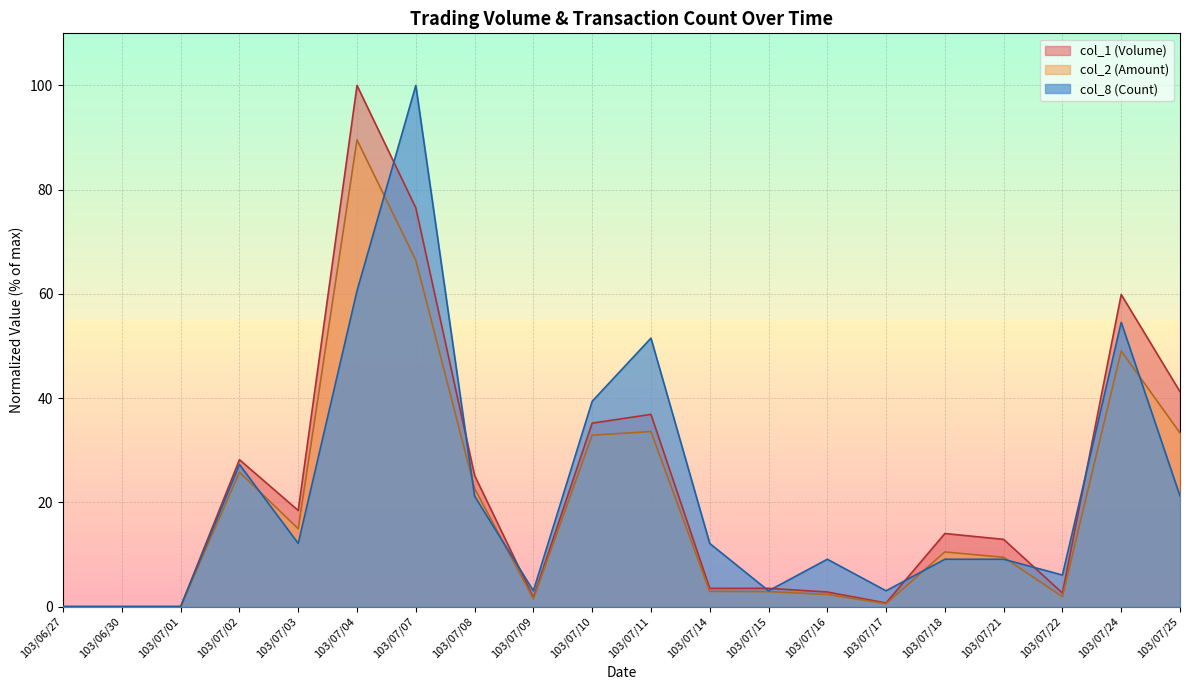

In col_2 (Amount), how many points are higher than both neighbors (excluding endpoints)?

5